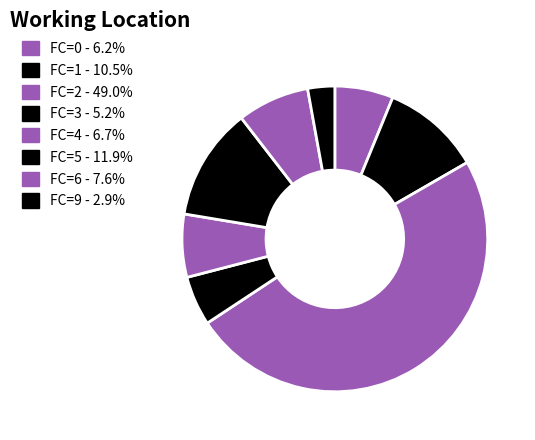

To the nearest percent, what is the average slice percentage?

12%